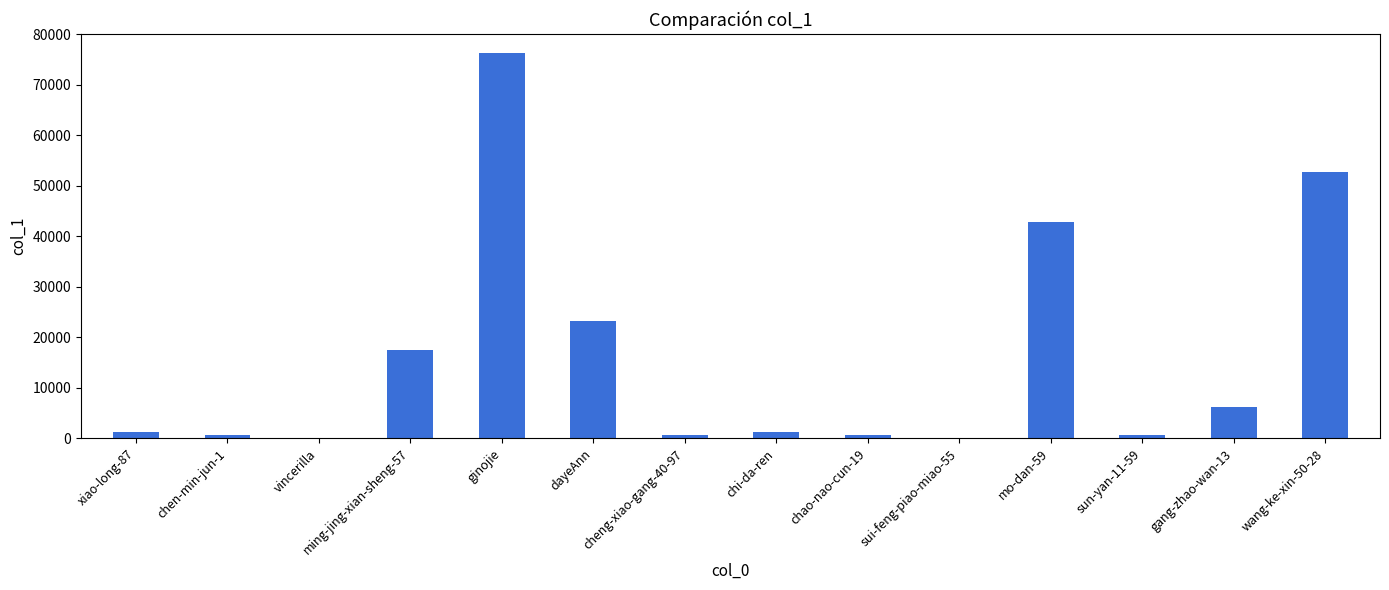

Does the chart contain stacked bars?

No